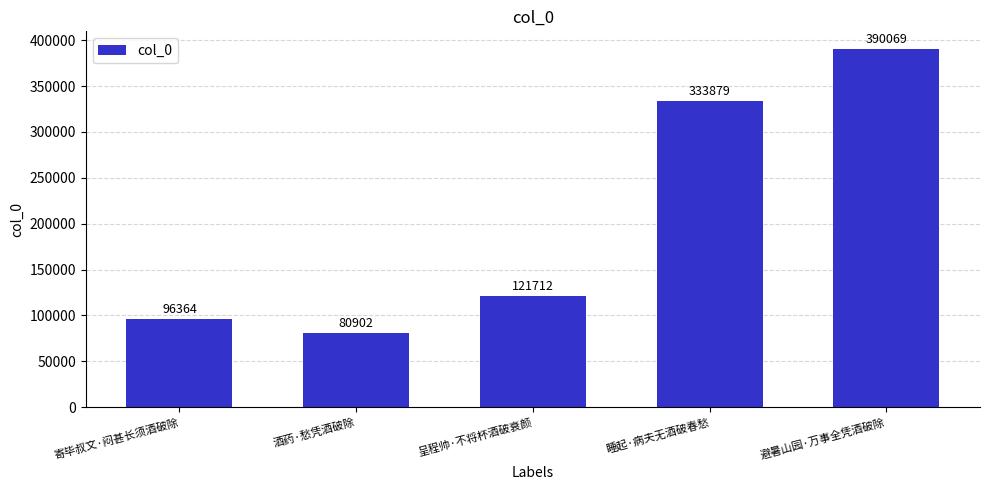

Reading left to right, list all the values displayed in this chart.

96364	80902	121712	333879	390069